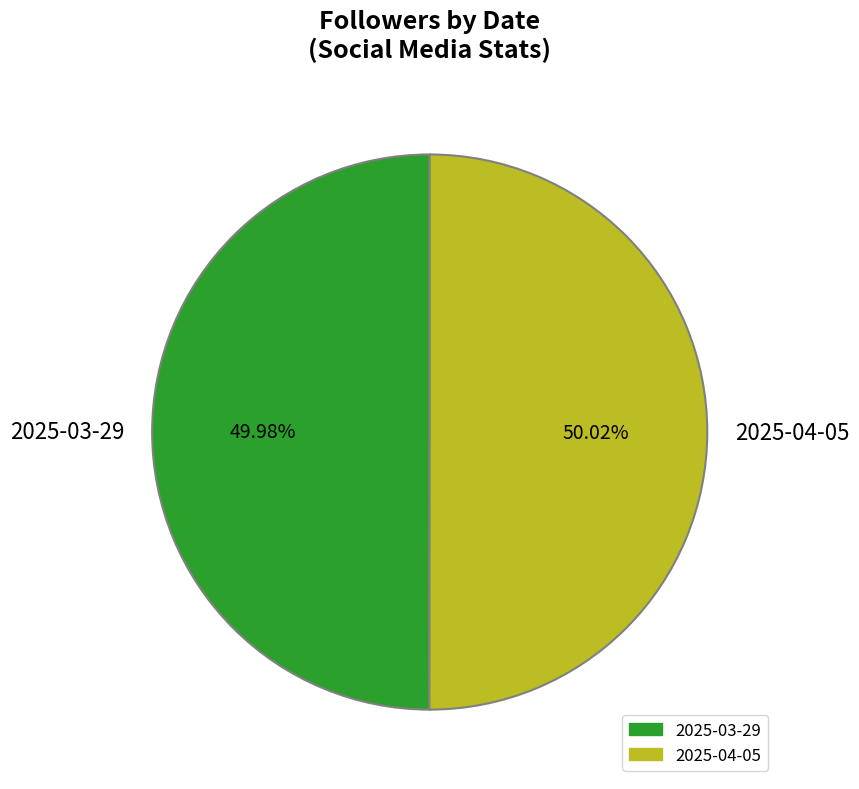

Approximately how many times larger is the value at 2025-04-05 compared to 2025-03-29?

1.0